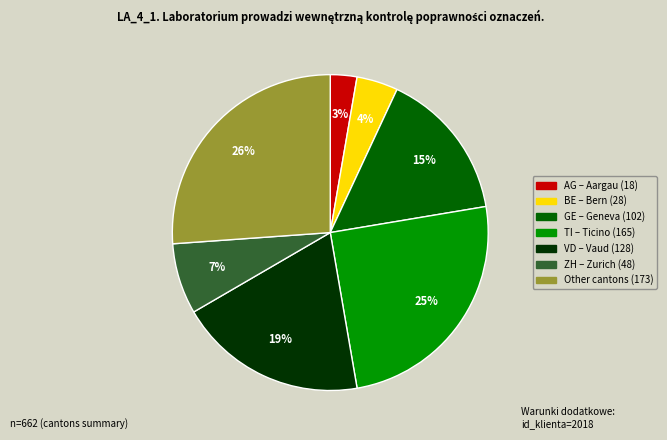

Is it true that Other is 13% of the pie?

False